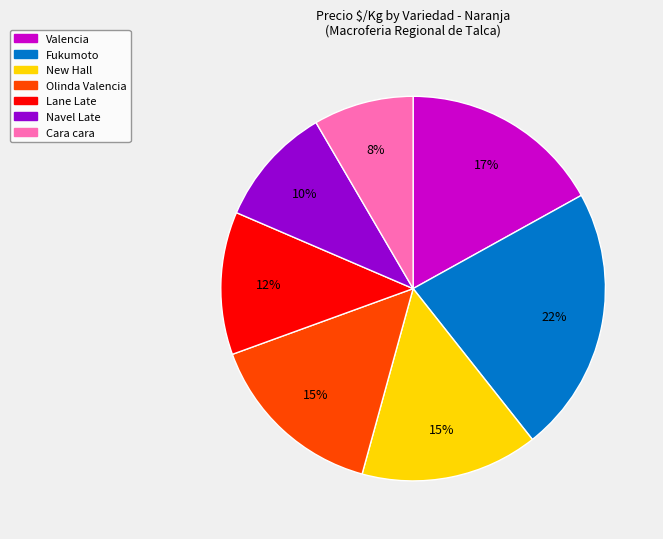

How many slices are in this pie chart?

7